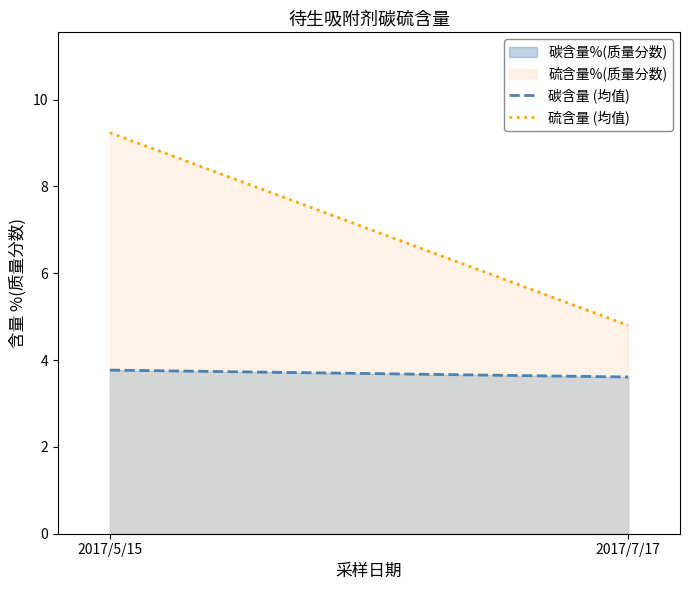

Reading right to left, list all the values displayed in this chart.

碳含量 (均值): 2017/7/17=3.6	2017/5/15=3.8
硫含量 (均值): 2017/7/17=4.8	2017/5/15=9.2